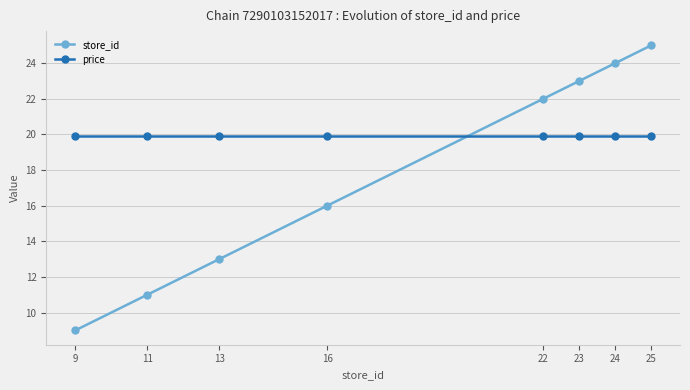

What is the value of the store_id point at the 4th from the left?

16.0